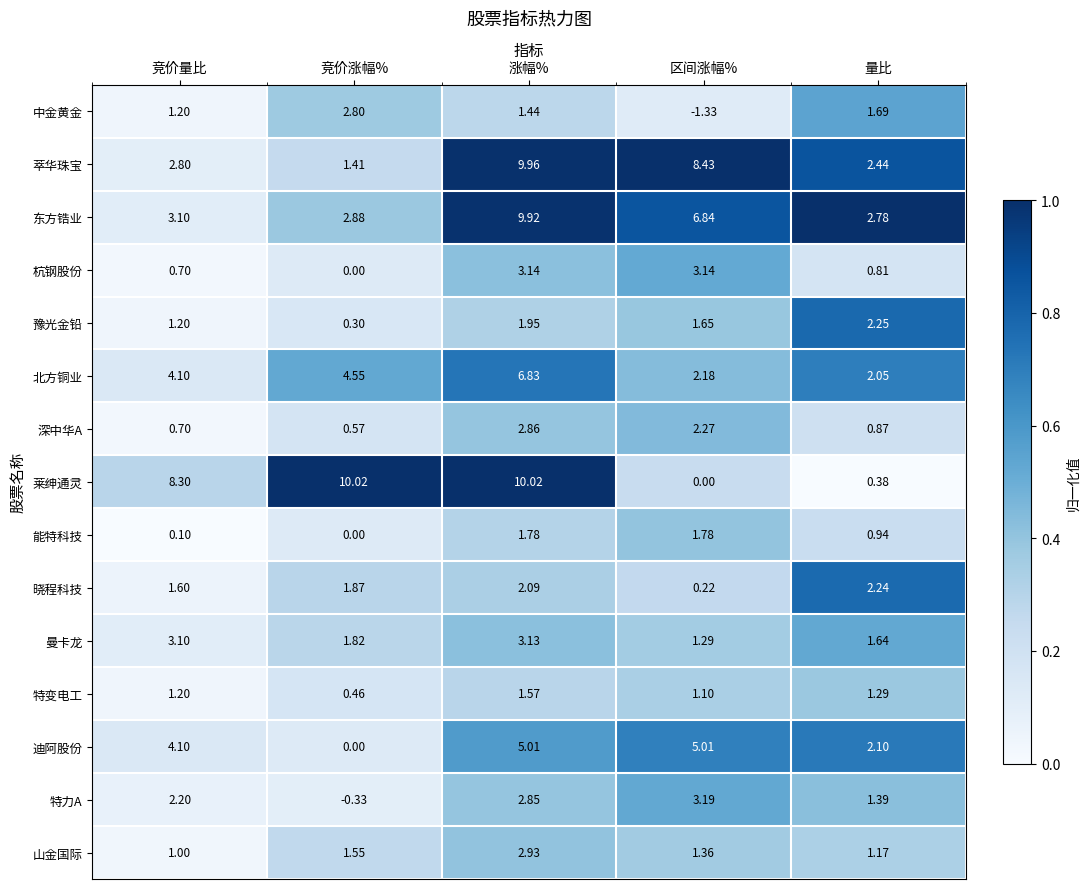

At 区间涨幅%, list the series in order from smallest to largest.

中金黄金, 莱绅通灵, 晓程科技, 特变电工, 曼卡龙, 山金国际, 豫光金铅, 能特科技, 北方铜业, 深中华A, 杭钢股份, 特力A, 迪阿股份, 东方锆业, 萃华珠宝